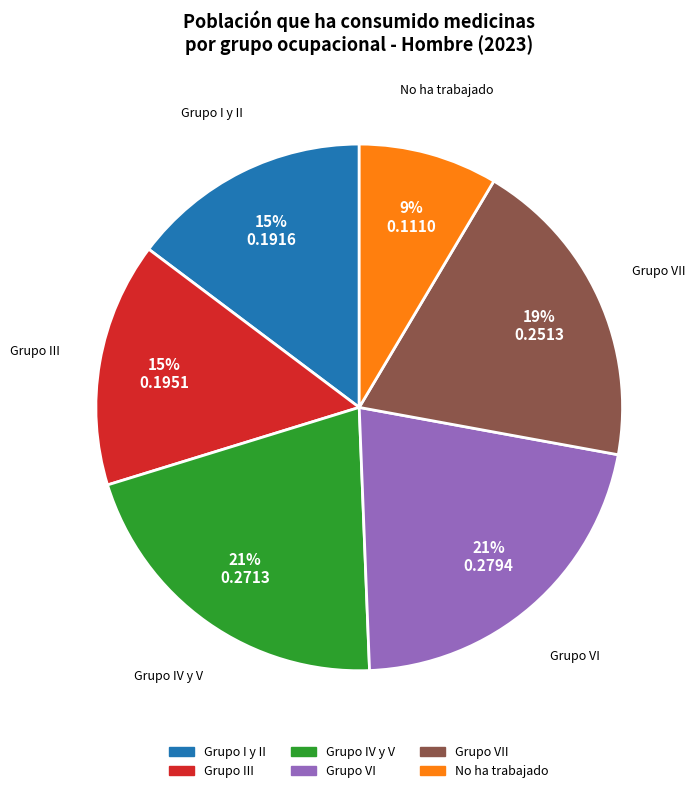

Does Grupo VI represent more than half of the total?

No